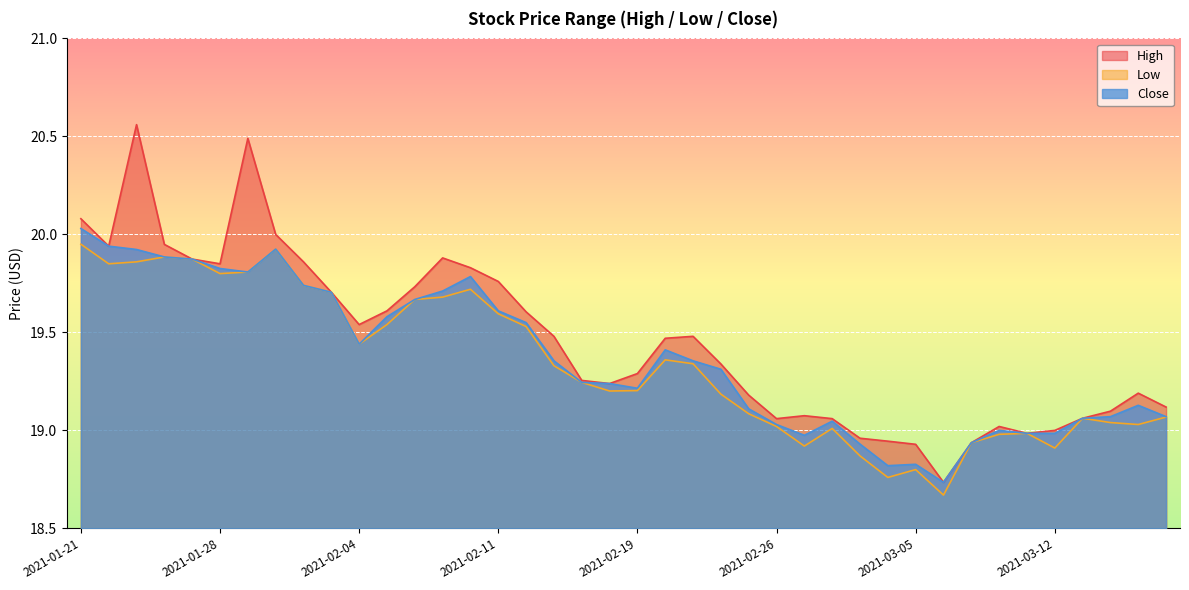

How many interior local peaks does the High series have?

7